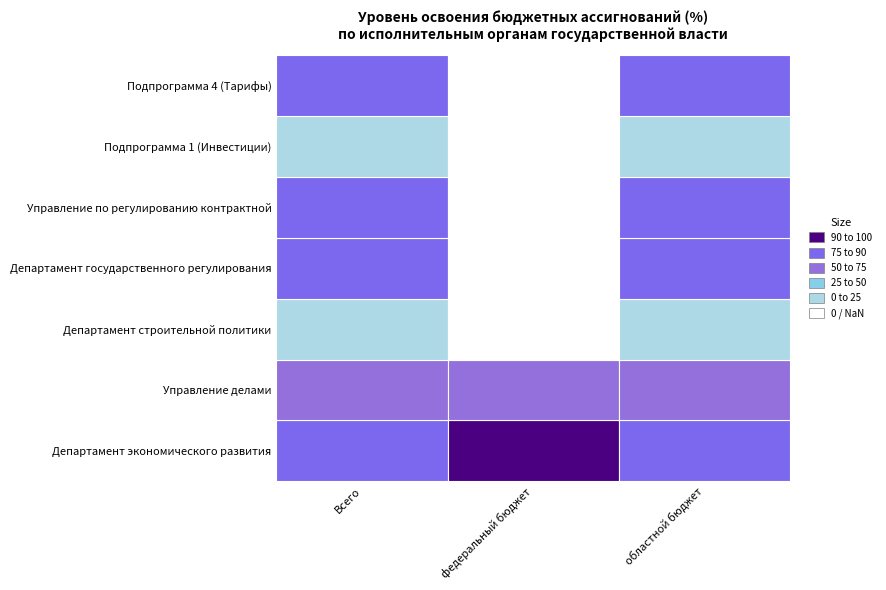

At which label does Подпрограмма 1 (Инвестиции) reach its minimum?

федеральный бюджет